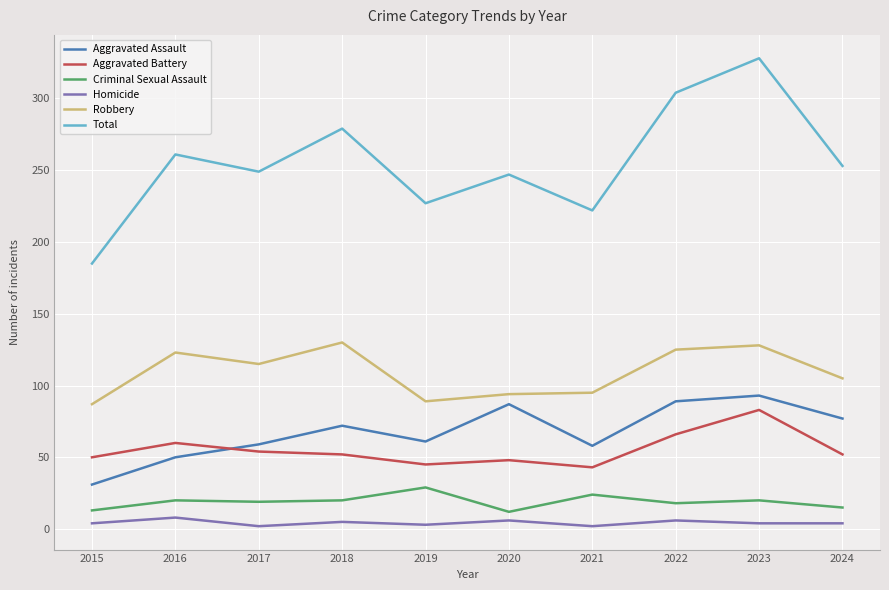

At which category does Total reach its first local peak?

2016